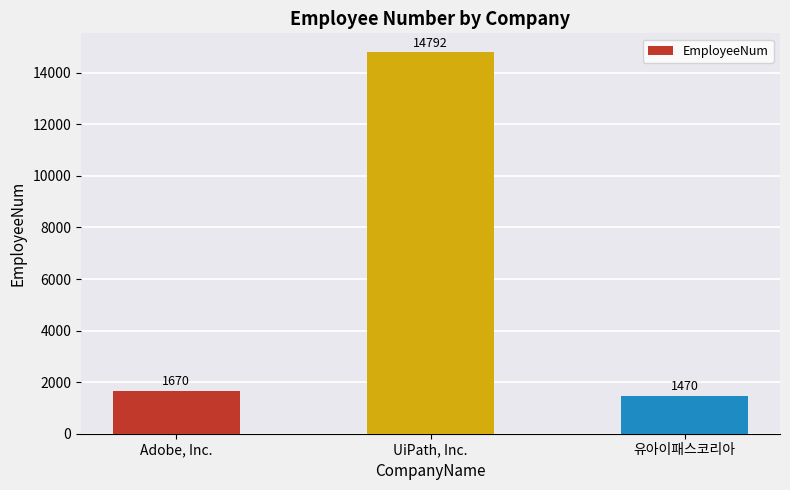

Reading right to left, transcribe all the data shown in this chart.

1470	14792	1670